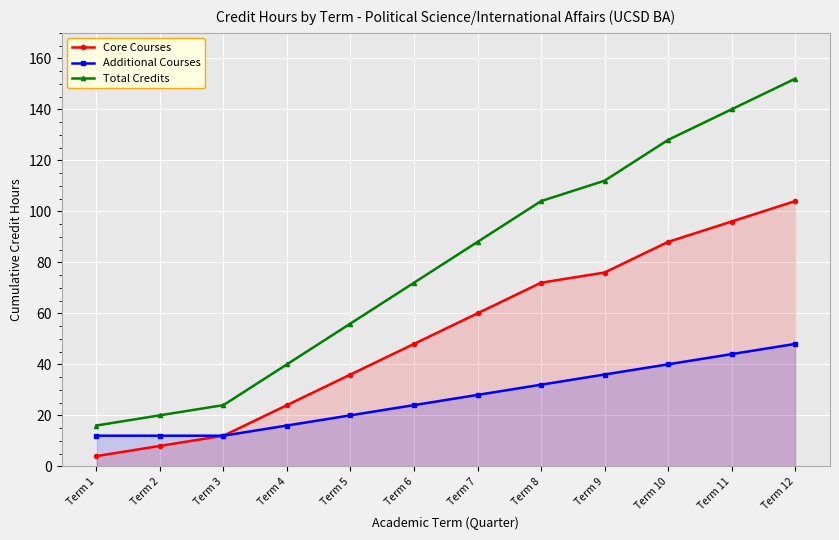

What is the difference between the Core Courses values at Term 11 and Term 7?

36